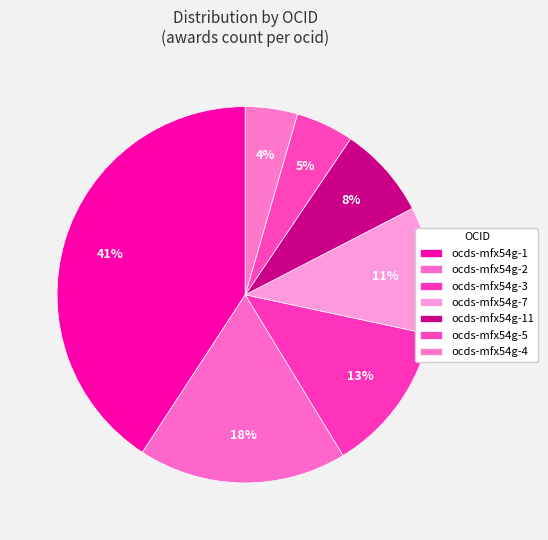

Rank the categories by value from lowest to highest.

ocds-mfx54g-4, ocds-mfx54g-5, ocds-mfx54g-11, ocds-mfx54g-7, ocds-mfx54g-3, ocds-mfx54g-2, ocds-mfx54g-1